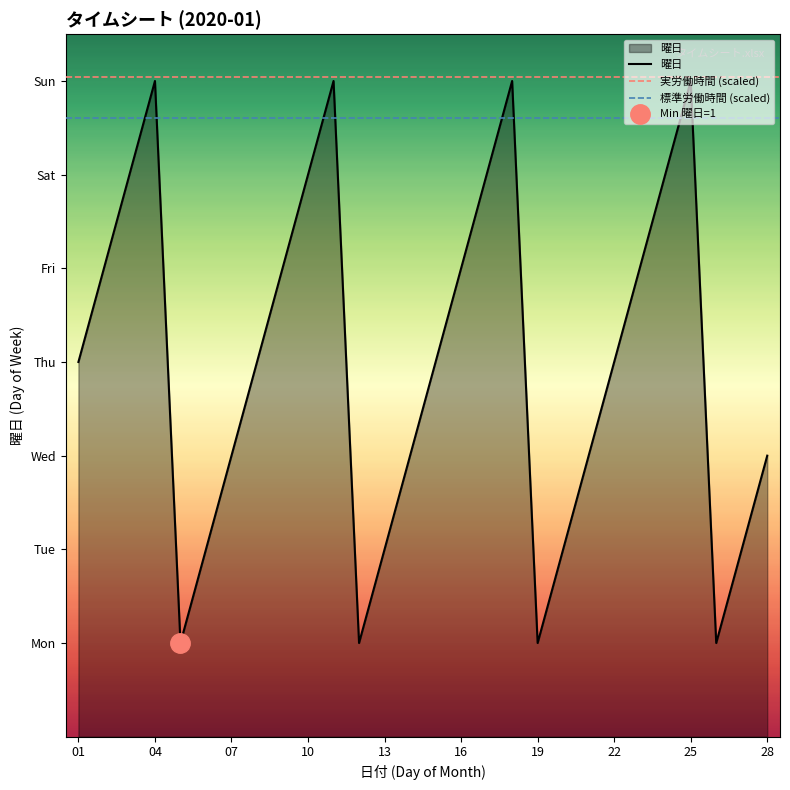

How many values are below 4?

12